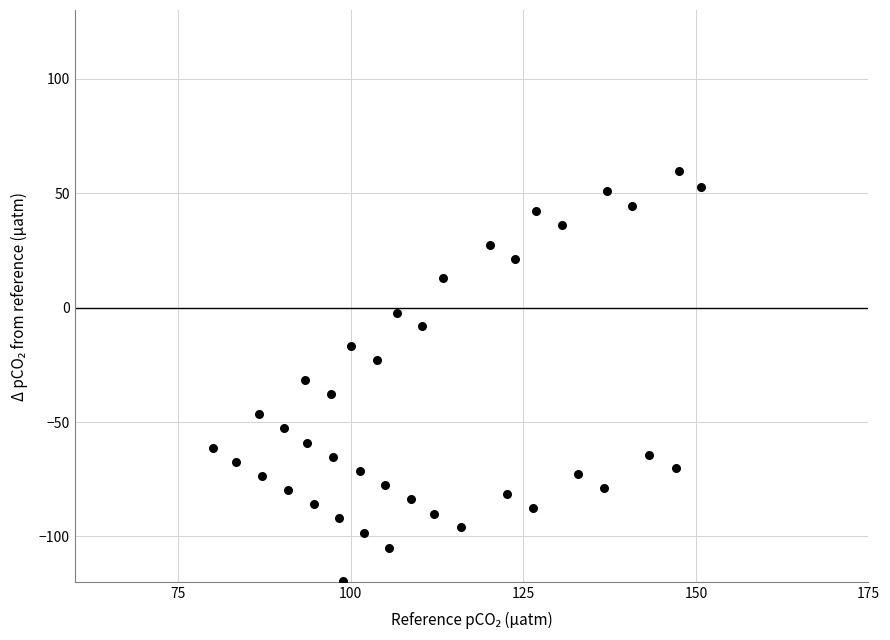

What is the range of X values (max minus min)?

70.7